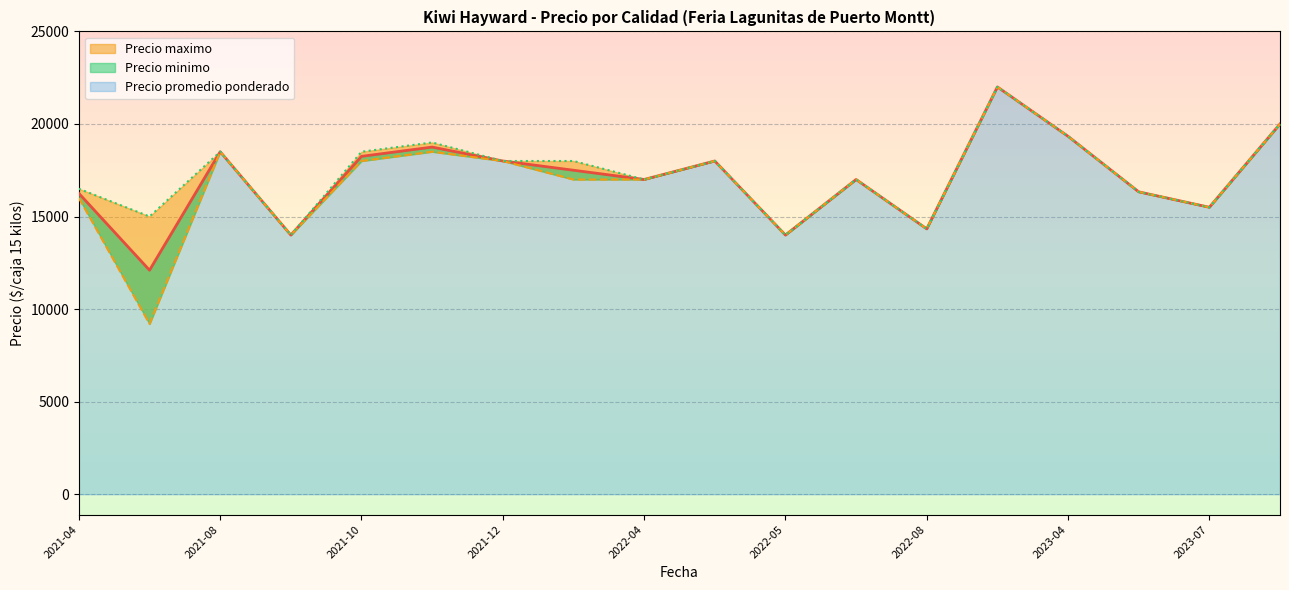

True or false: Precio promedio ponderado has a value of 24063 at 2023-07-24.

False